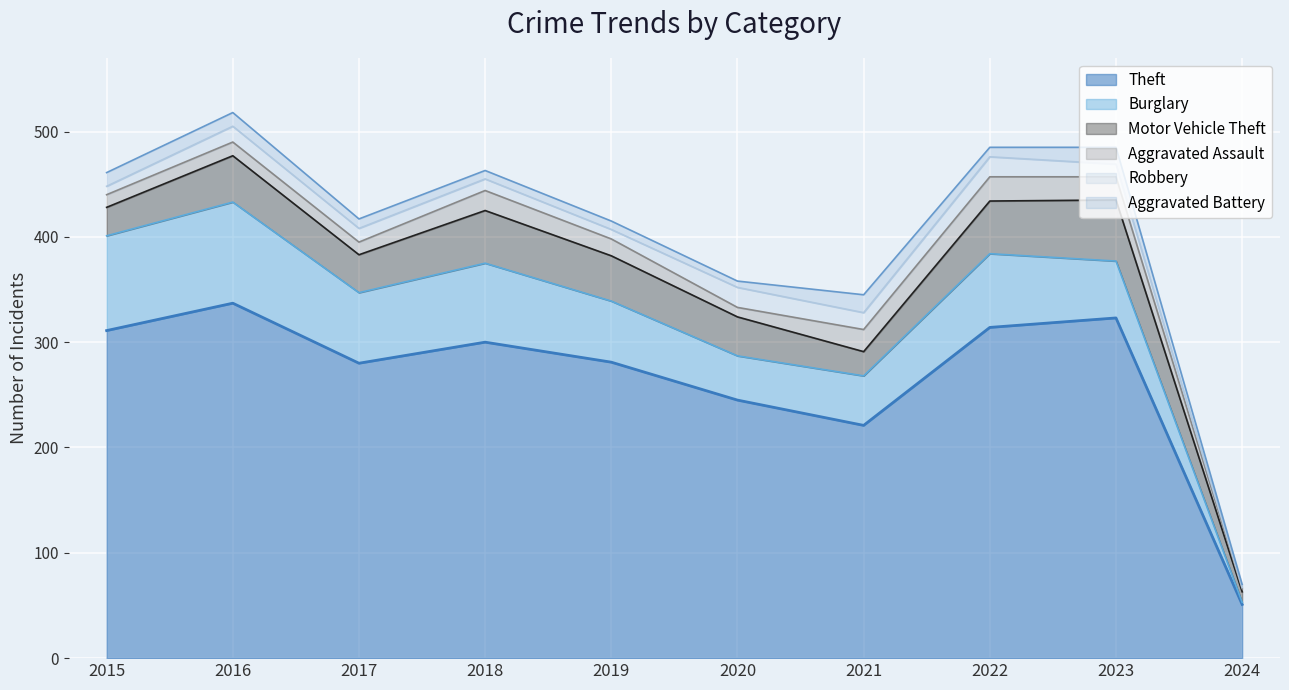

True or false: Burglary has a value of 47 at 2021.

True